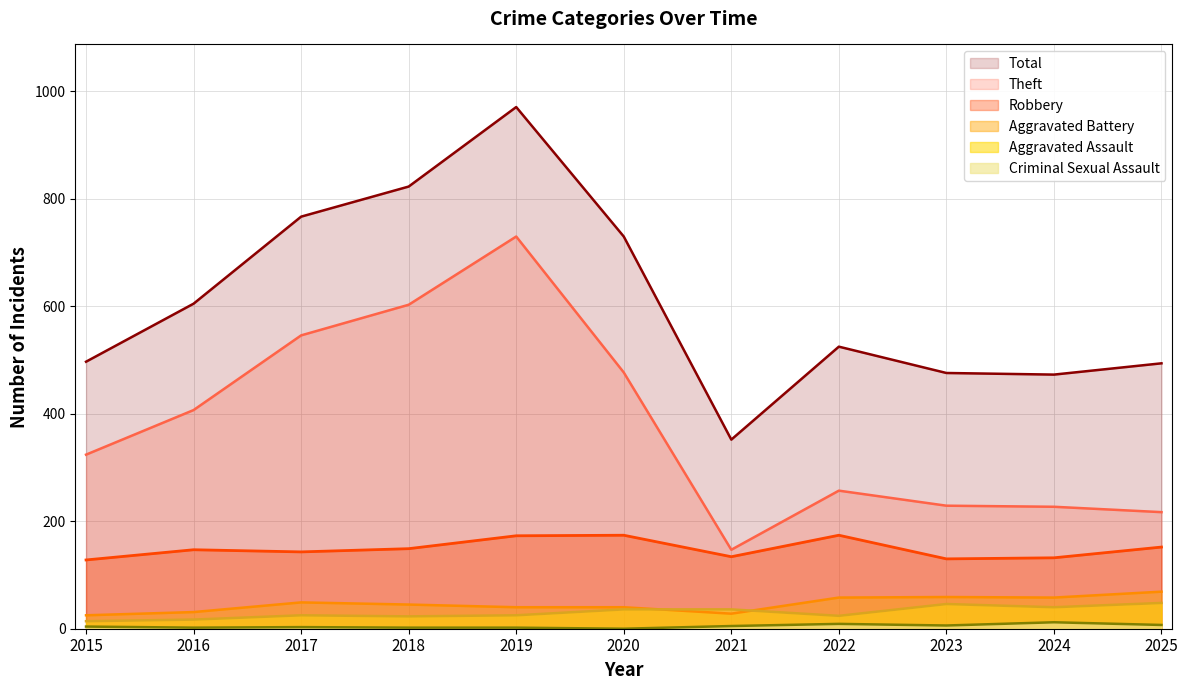

Which category has the lowest value in the Robbery series?

2015